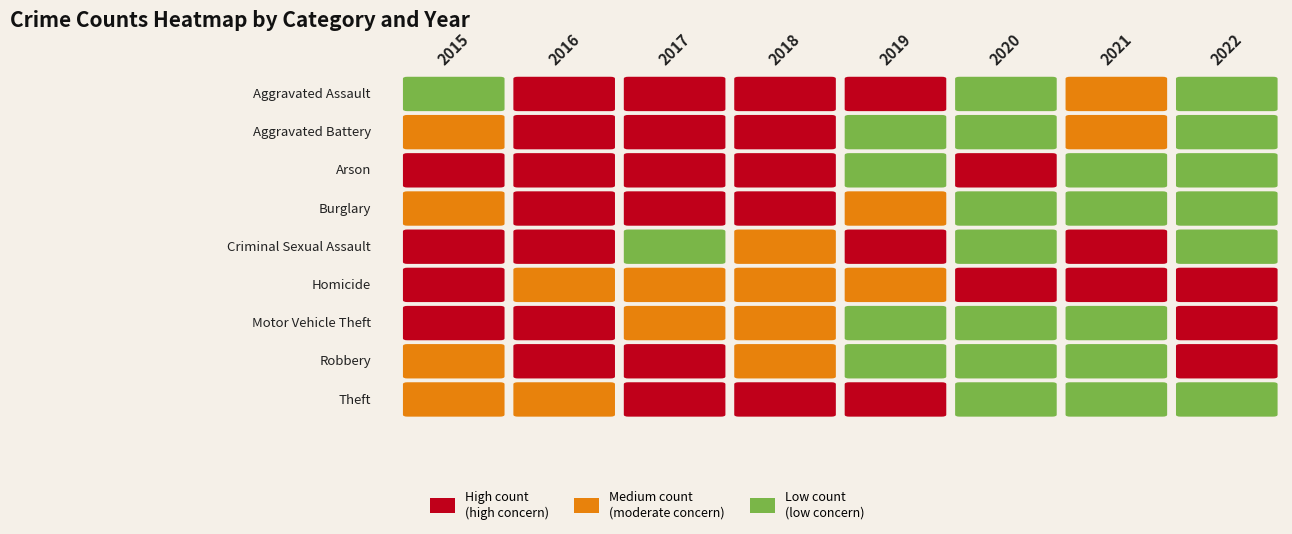

At which label does Arson reach its minimum?

2022